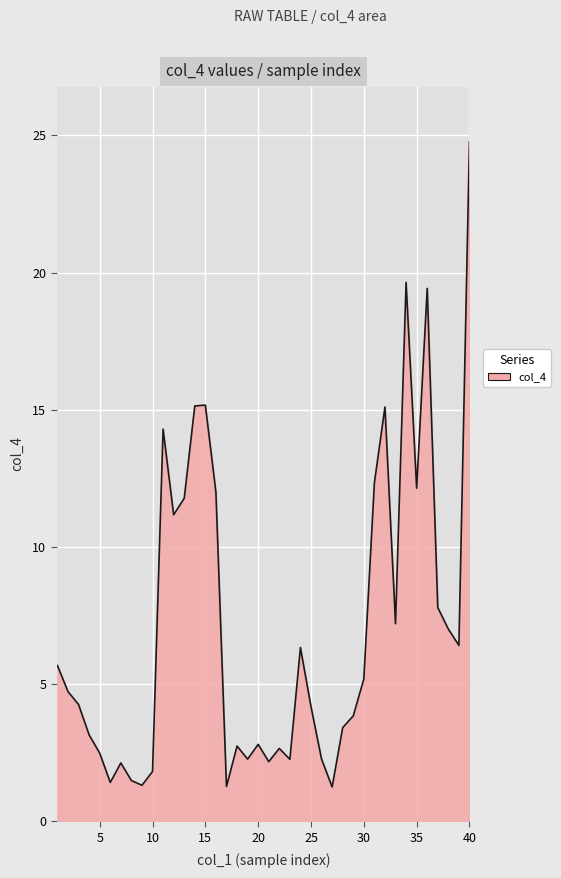

What is the minimum value shown in the chart?

1.2